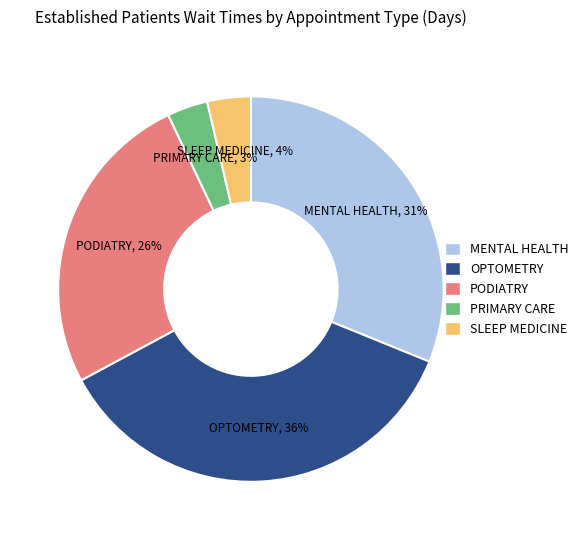

How many slices are in this pie chart?

5